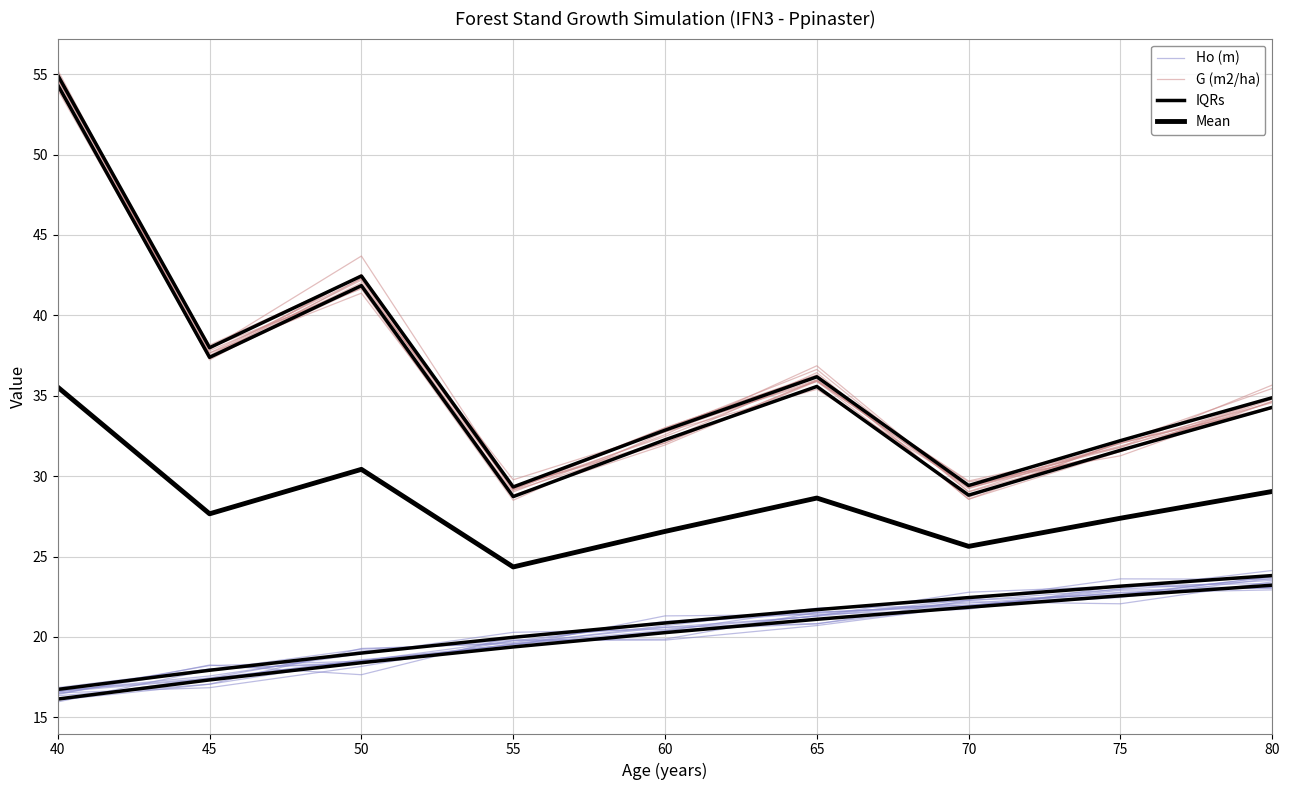

How many data points in Mean are less than 27?

3